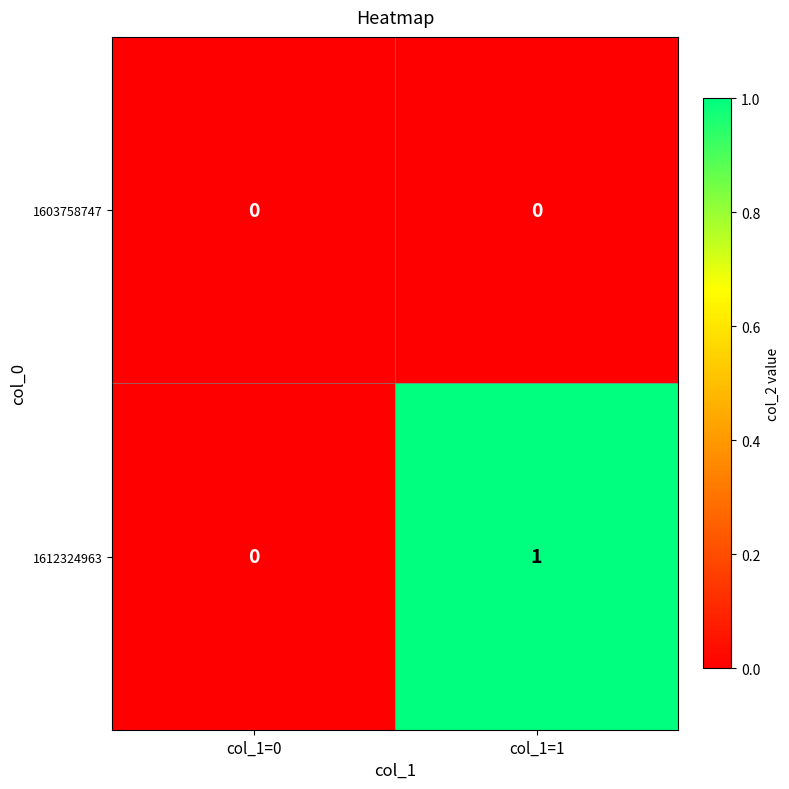

Which series has the largest total across all categories?

1612324963